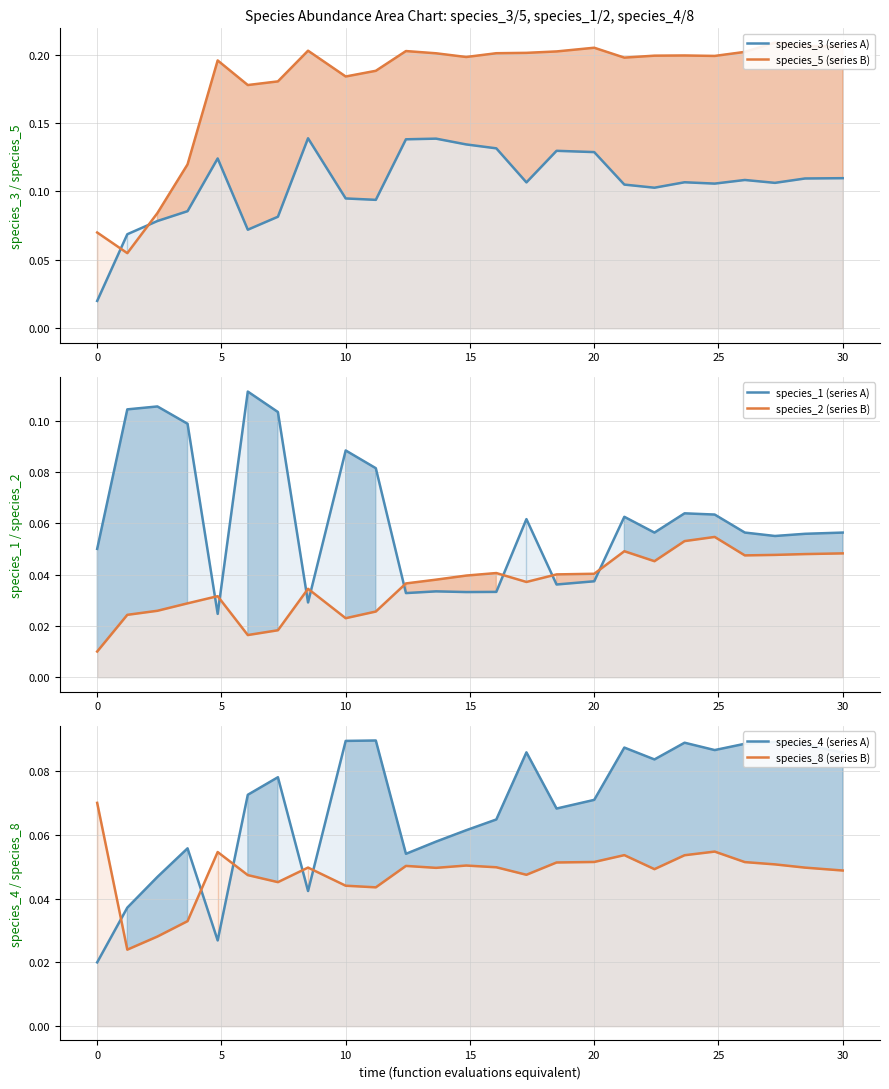

Between −5 and 15, which series saw the biggest shift?

species_5 (series B)